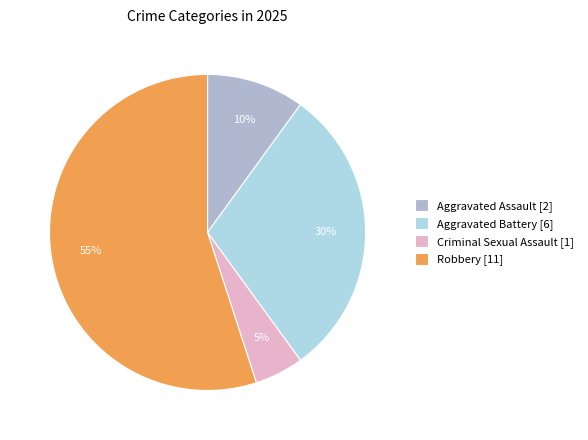

Which category accounts for the majority?

Robbery